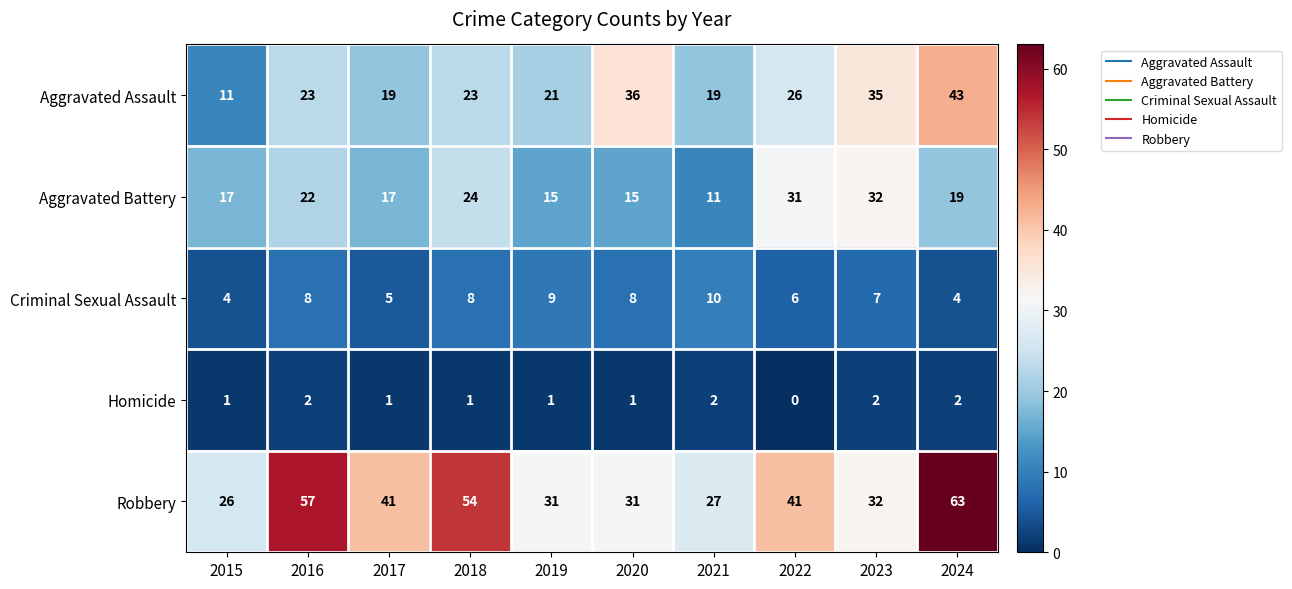

Count the number of data series in this chart.

5